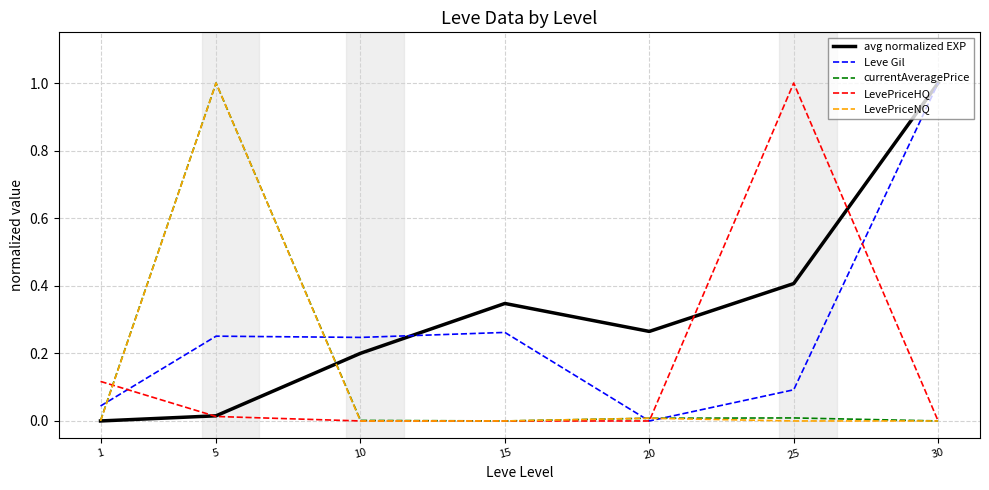

Is the value of currentAveragePrice at 25 greater than the value of LevePriceHQ at 25?

No